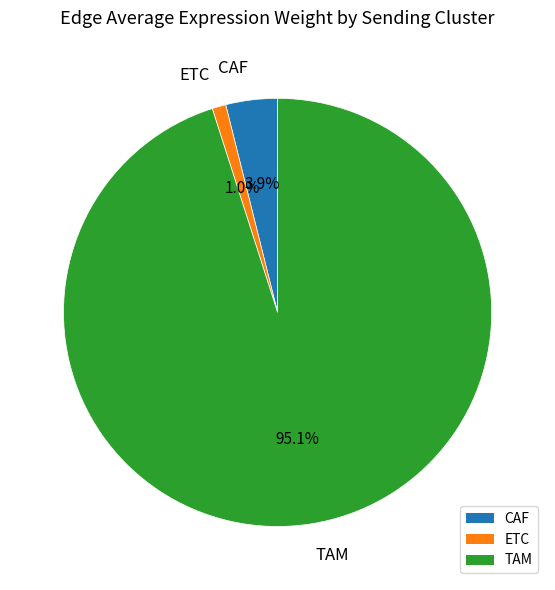

What is the largest slice in the pie chart?

TAM